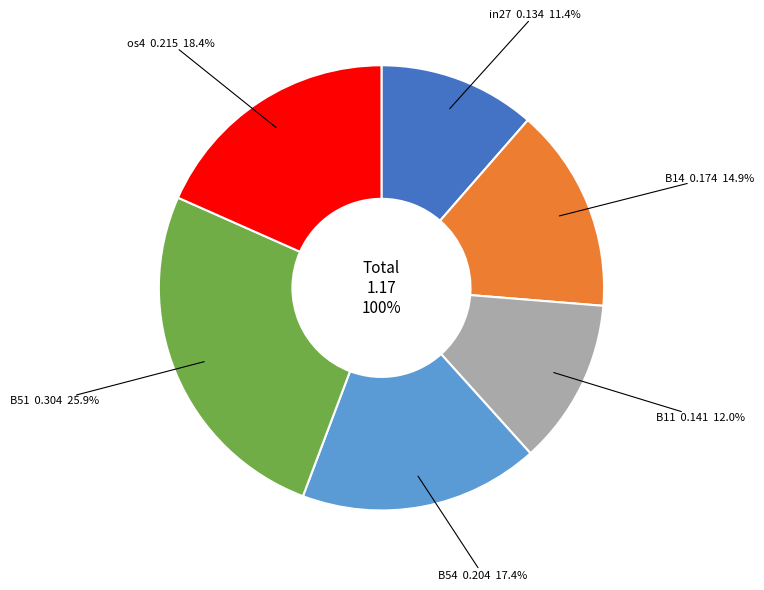

Does os4 represent more than half of the total?

No